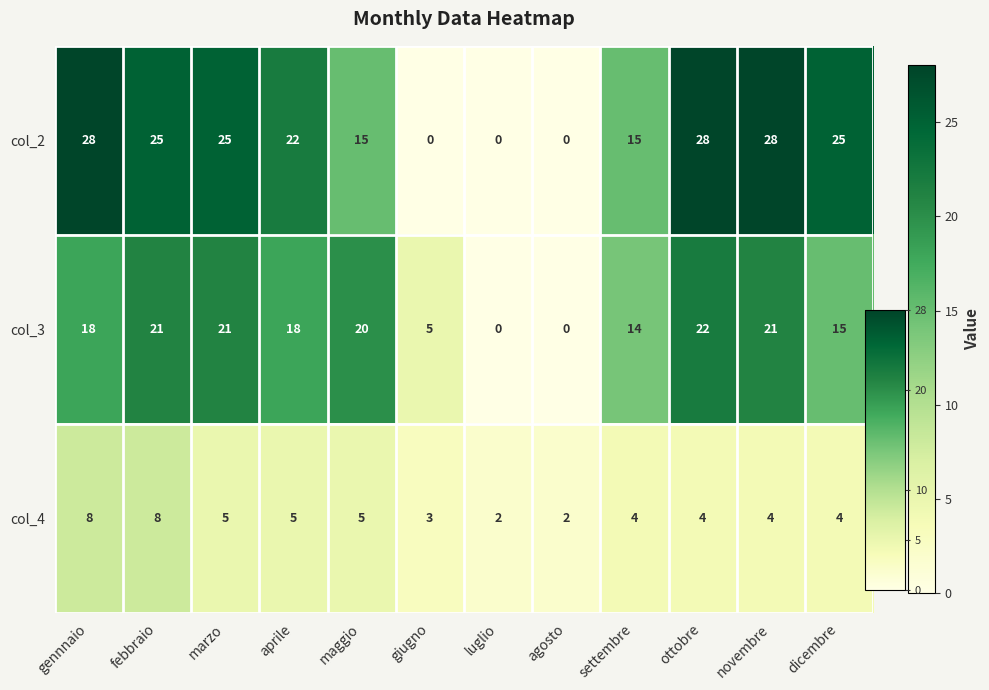

How many categories are shown in the chart?

12